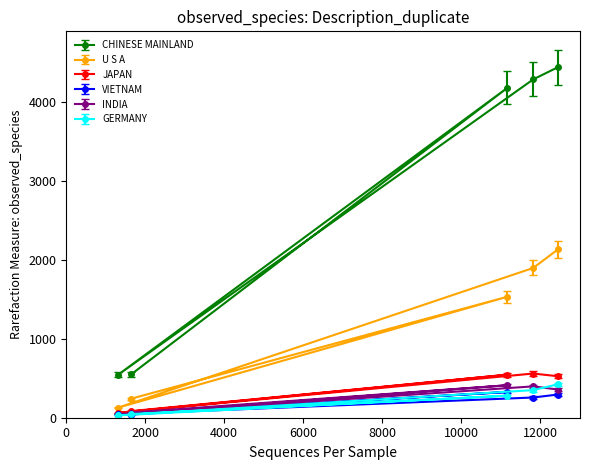

Reading left to right, what are all the values shown in this chart?

CHINESE MAINLAND: 548.8	4183.6	547.0	4291.7	4446.8
U S A: 241.2	1534.2	128.8	1899.6	2135.7
JAPAN: 83.8	545.8	62.7	560.5	525.9
VIETNAM: 40.6	326.7	44.4	256.4	294.3
INDIA: 65.9	412.0	39.5	397.8	357.4
GERMANY: 46.3	279.5	30.4	350.1	424.7